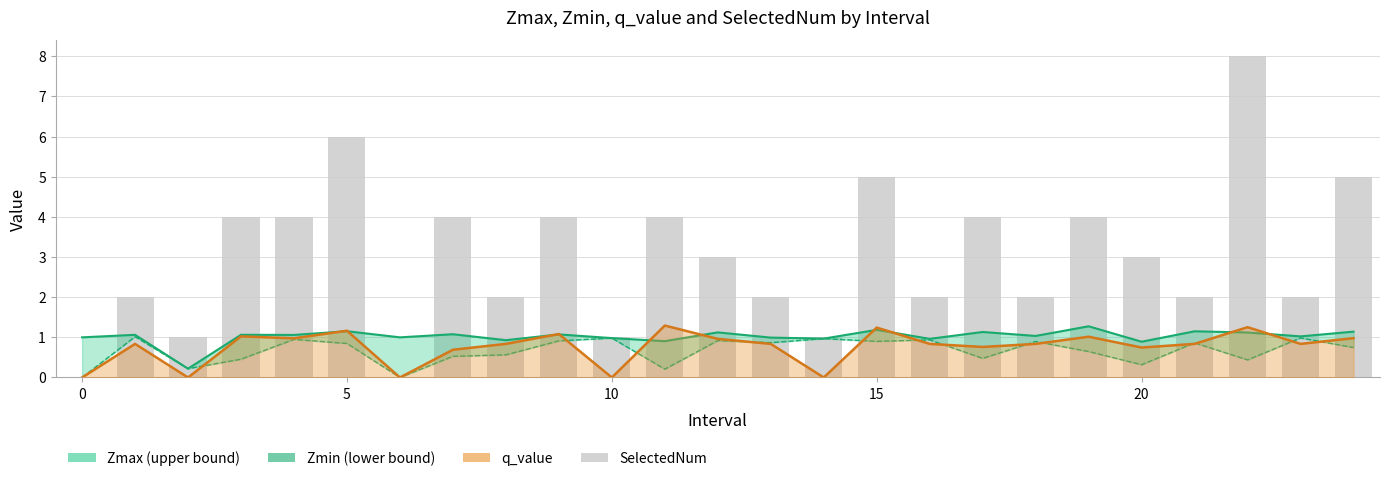

What is the maximum value shown in the chart?

8.0